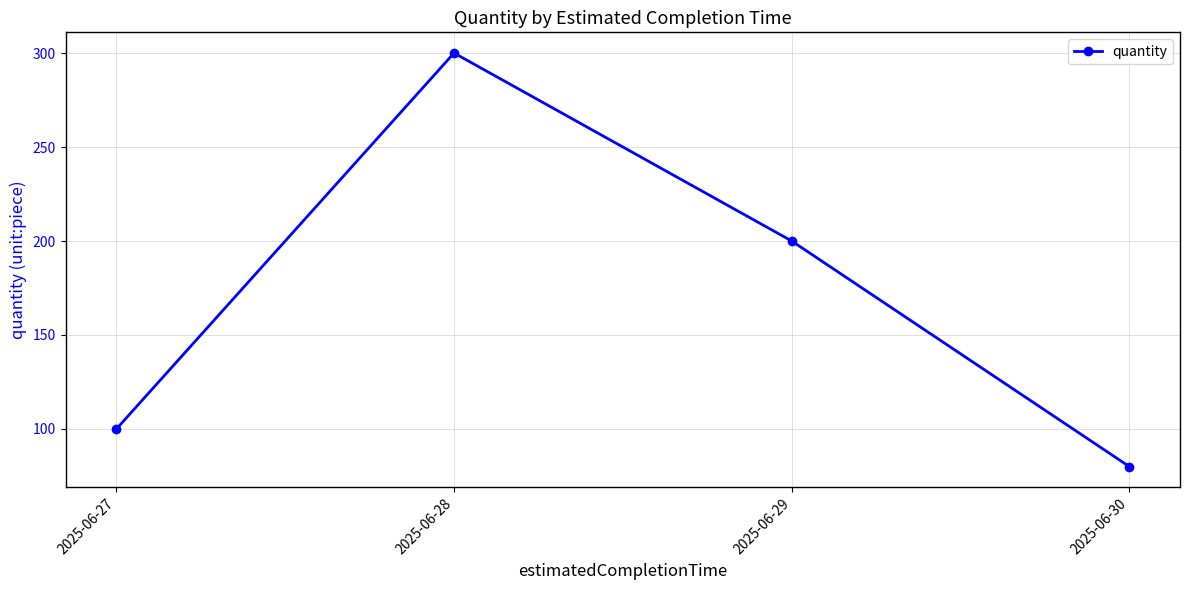

Between 2025-06-27 and 2025-06-29, which is larger?

2025-06-29